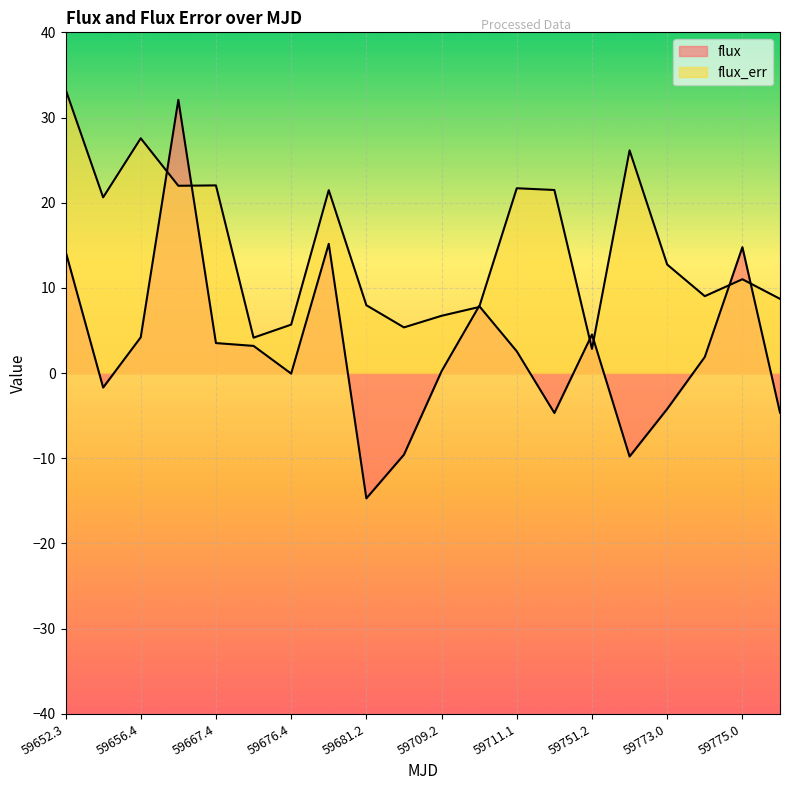

At which label does flux_err first exceed 12?

59652.3